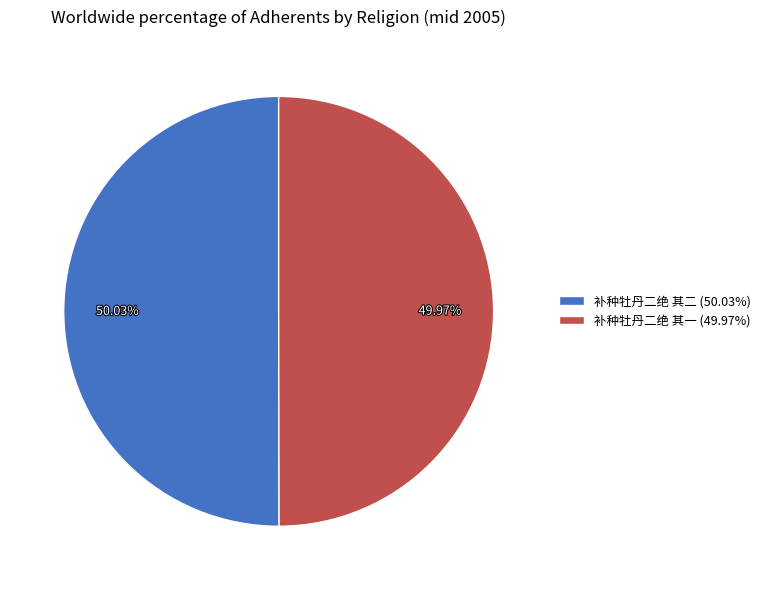

The 补种牡丹二绝 其二 slice represents 62% of the pie. True or false?

False